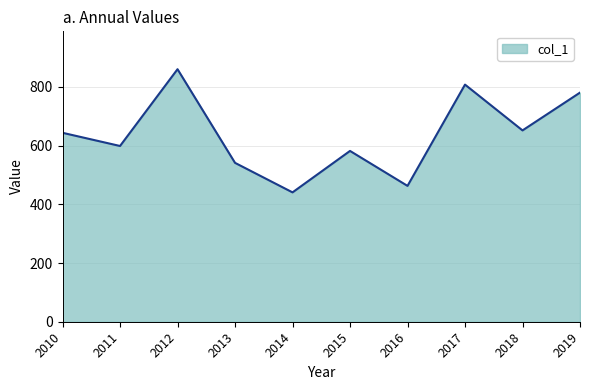

Reading left to right, extract all data points from this chart.

2010=643.6	2011=598.7	2012=860.2	2013=541.2	2014=440.6	2015=581.8	2016=462.8	2017=807.8	2018=651.7	2019=780.5